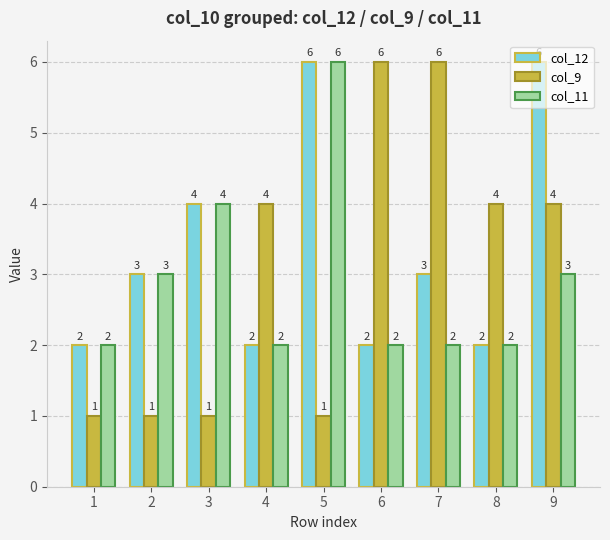

What is the difference between the highest and lowest values at 7?

4